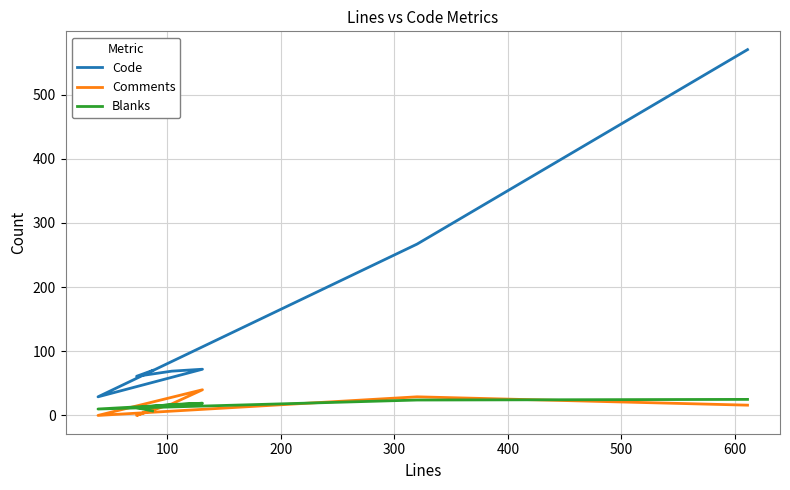

How many values in Comments are above zero?

5